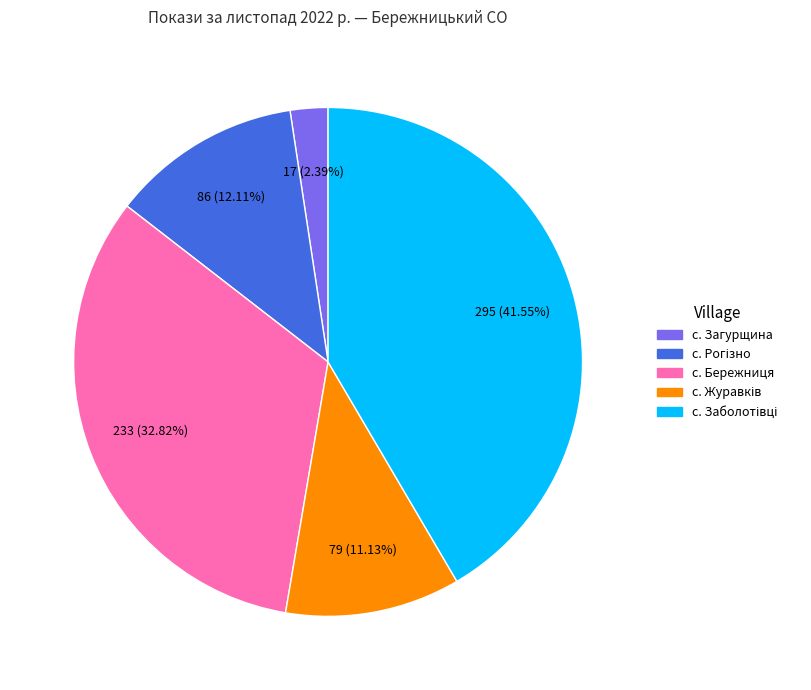

Is there any slice that represents more than half of the pie?

No